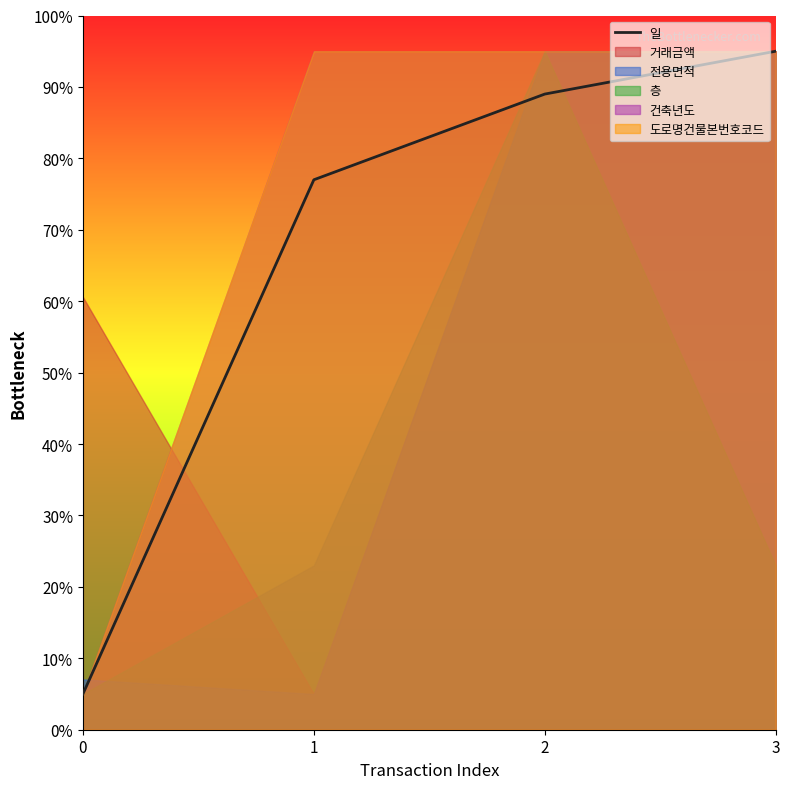

Is it true that the value at 2 is 150?

False